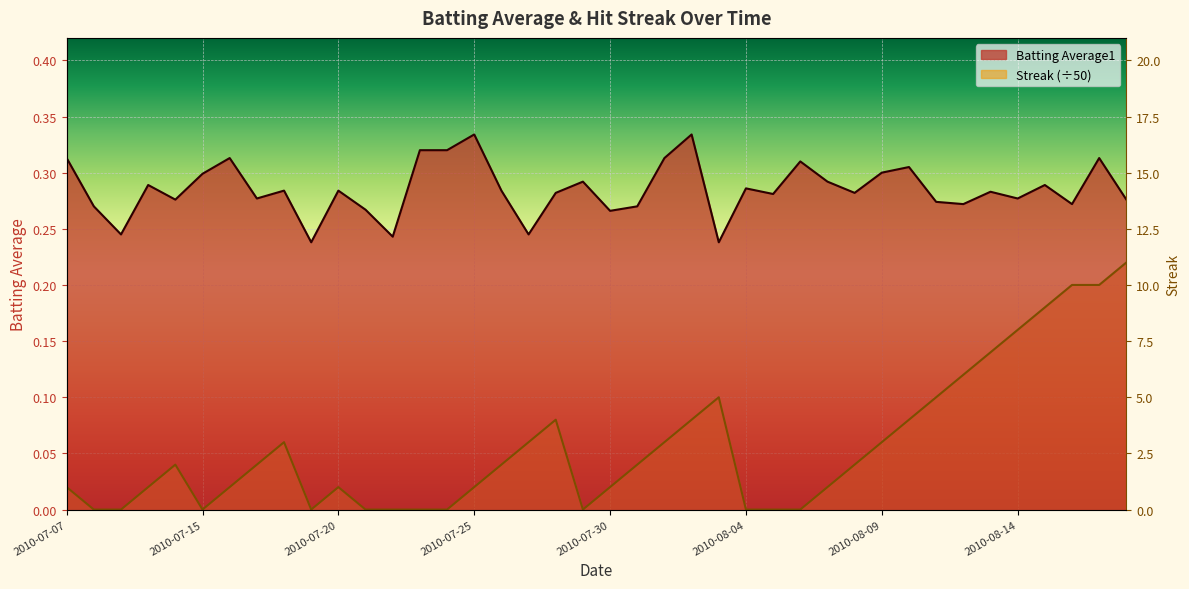

Reading left to right, extract all data points from this chart.

Batting Average1: 2010-07-07=0.3	2010-07-08=0.3	2010-07-09=0.2	2010-07-10=0.3	2010-07-11=0.3	2010-07-15=0.3	2010-07-16=0.3	2010-07-17=0.3	2010-07-18=0.3	2010-07-19=0.2	2010-07-20=0.3	2010-07-21=0.3	2010-07-22=0.2	2010-07-23=0.3	2010-07-24=0.3	2010-07-25=0.3	2010-07-26=0.3	2010-07-27=0.2	2010-07-28=0.3	2010-07-29=0.3	2010-07-30=0.3	2010-07-31=0.3	2010-08-01=0.3	2010-08-02=0.3	2010-08-03=0.2	2010-08-04=0.3	2010-08-05=0.3	2010-08-06=0.3	2010-08-07=0.3	2010-08-08=0.3	2010-08-09=0.3	2010-08-10=0.3	2010-08-11=0.3	2010-08-12=0.3	2010-08-13=0.3	2010-08-14=0.3	2010-08-15=0.3	2010-08-16=0.3	2010-08-17=0.3	2010-08-18=0.3
Streak: 2010-07-07=0.0	2010-07-08=0.0	2010-07-09=0.0	2010-07-10=0.0	2010-07-11=0.0	2010-07-15=0.0	2010-07-16=0.0	2010-07-17=0.0	2010-07-18=0.1	2010-07-19=0.0	2010-07-20=0.0	2010-07-21=0.0	2010-07-22=0.0	2010-07-23=0.0	2010-07-24=0.0	2010-07-25=0.0	2010-07-26=0.0	2010-07-27=0.1	2010-07-28=0.1	2010-07-29=0.0	2010-07-30=0.0	2010-07-31=0.0	2010-08-01=0.1	2010-08-02=0.1	2010-08-03=0.1	2010-08-04=0.0	2010-08-05=0.0	2010-08-06=0.0	2010-08-07=0.0	2010-08-08=0.0	2010-08-09=0.1	2010-08-10=0.1	2010-08-11=0.1	2010-08-12=0.1	2010-08-13=0.1	2010-08-14=0.2	2010-08-15=0.2	2010-08-16=0.2	2010-08-17=0.2	2010-08-18=0.2